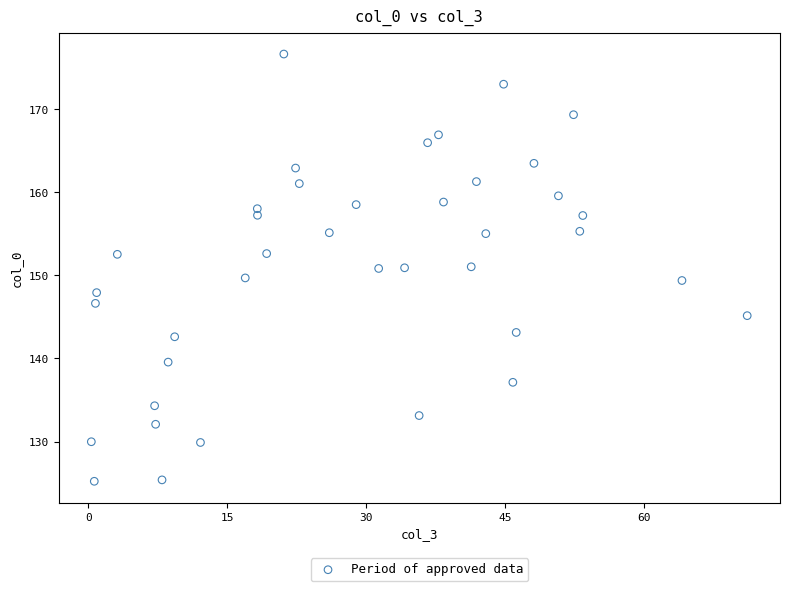

What is the range of X values (max minus min)?

70.8